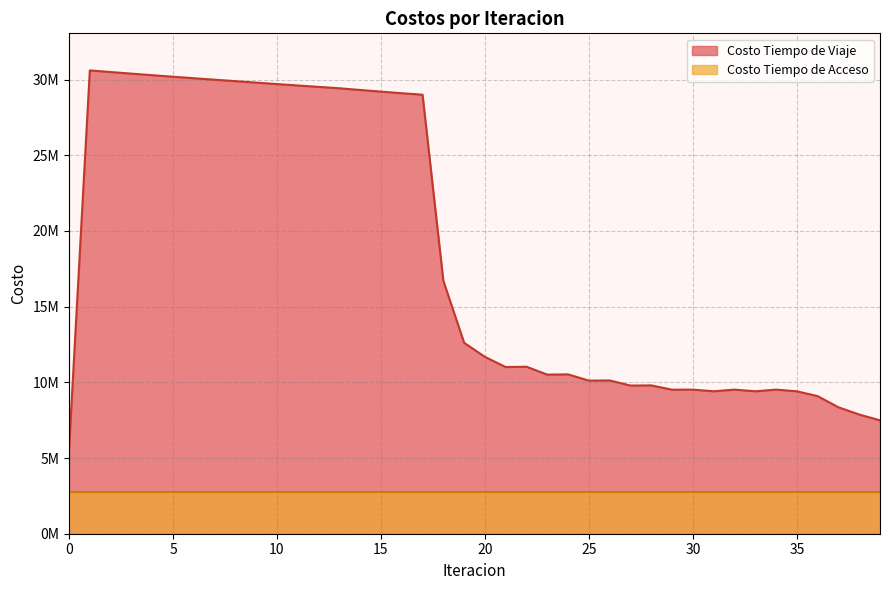

At which label is the value closest to 18087367?

18